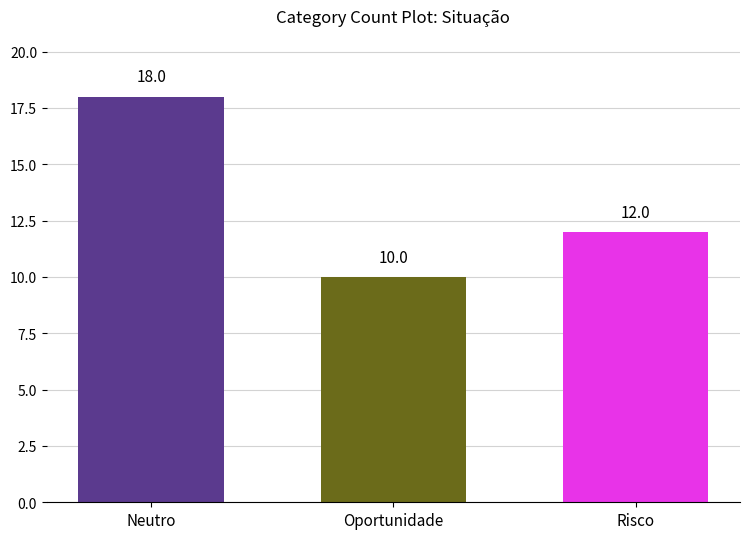

What is the label of the 1st bar from the right?

Risco